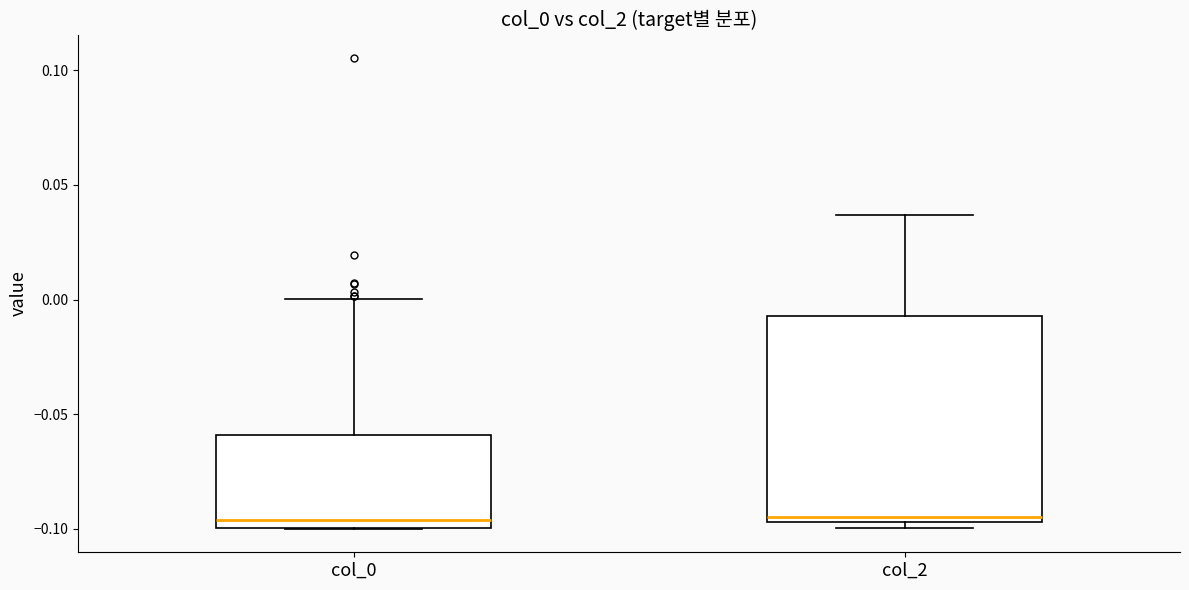

Reading left to right, read every box against the y-axis: the position of its median line, the range the box covers, and the ends of its whiskers. The values are not printed on the chart, so give them approximately, as read against the axis.

col_0: median -0.095, box -0.100 to -0.060, whiskers -0.100 to 0.000
col_2: median -0.095 (just above the box's lower edge), box -0.095 to -0.005, whiskers -0.100 to 0.035